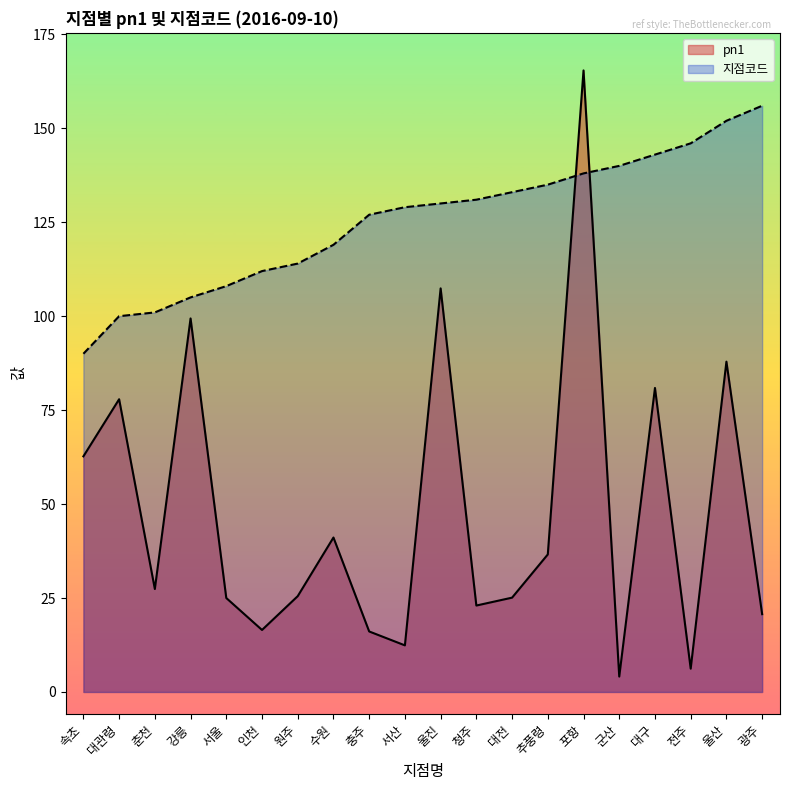

What is the difference between the pn1 values at 전주 and 광주?

14.5